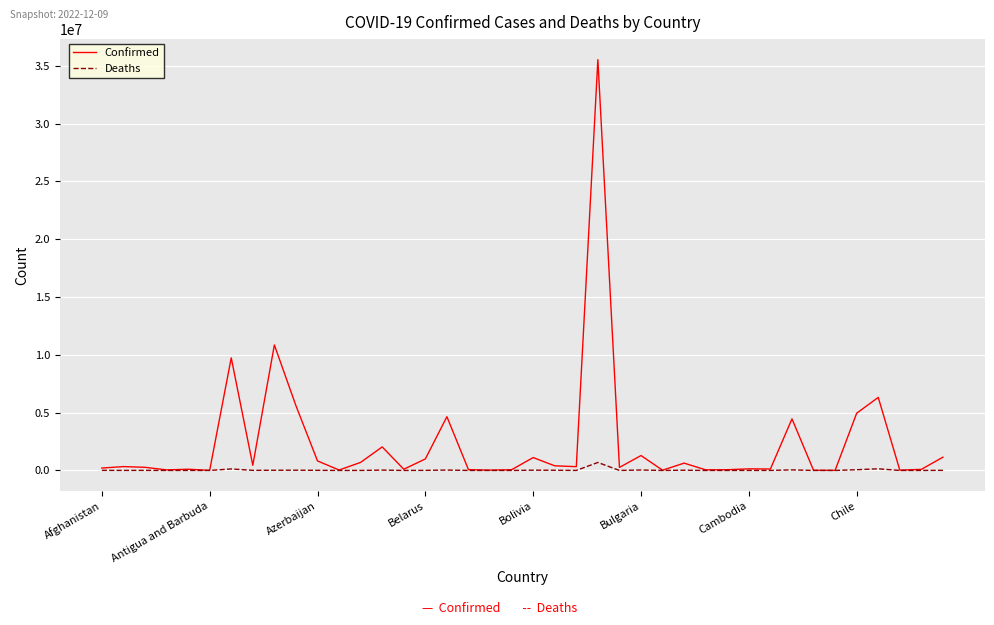

Rank the series by their maximum value, from lowest to highest.

Deaths, Confirmed